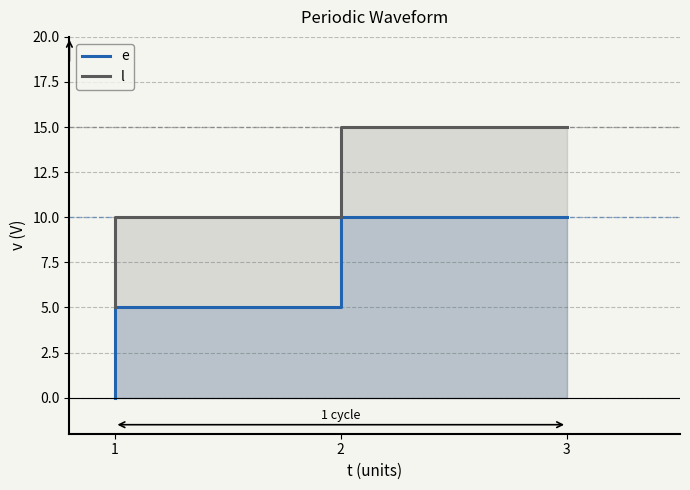

At which category is the sum across all series the highest?

3